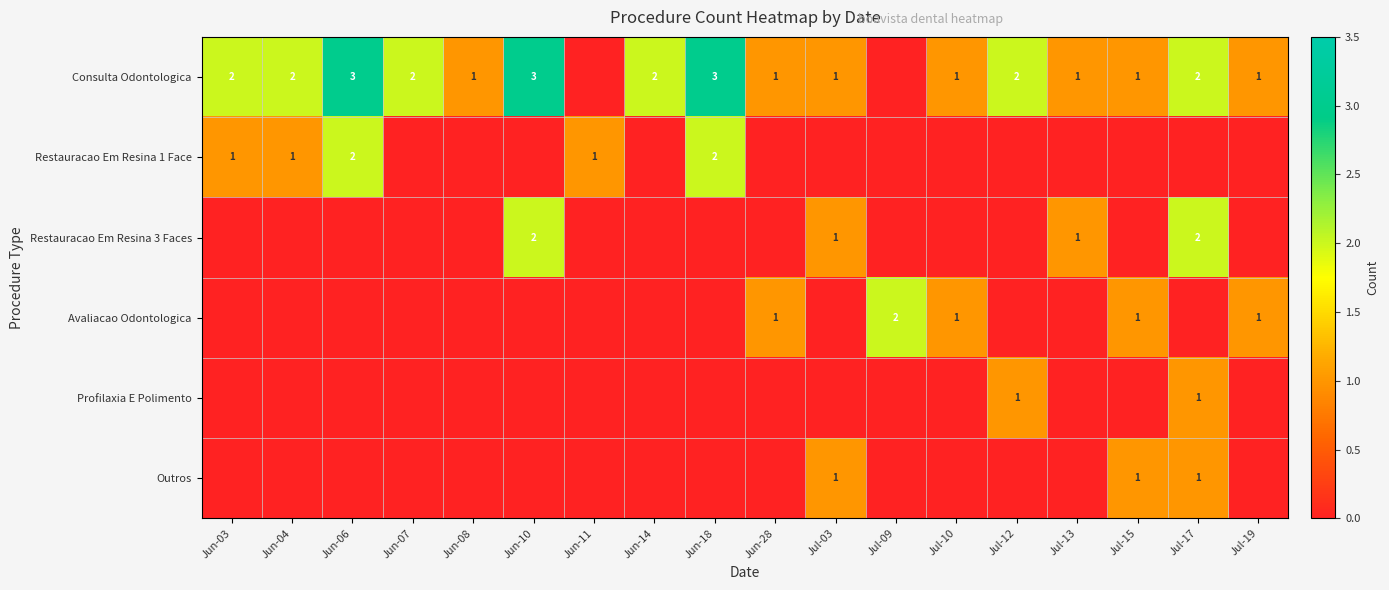

What is the total value across all series at Jun-08?

1